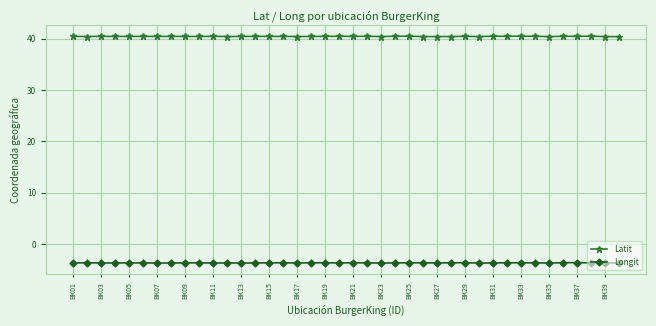

What is the sum of all Longit values?

-147.8